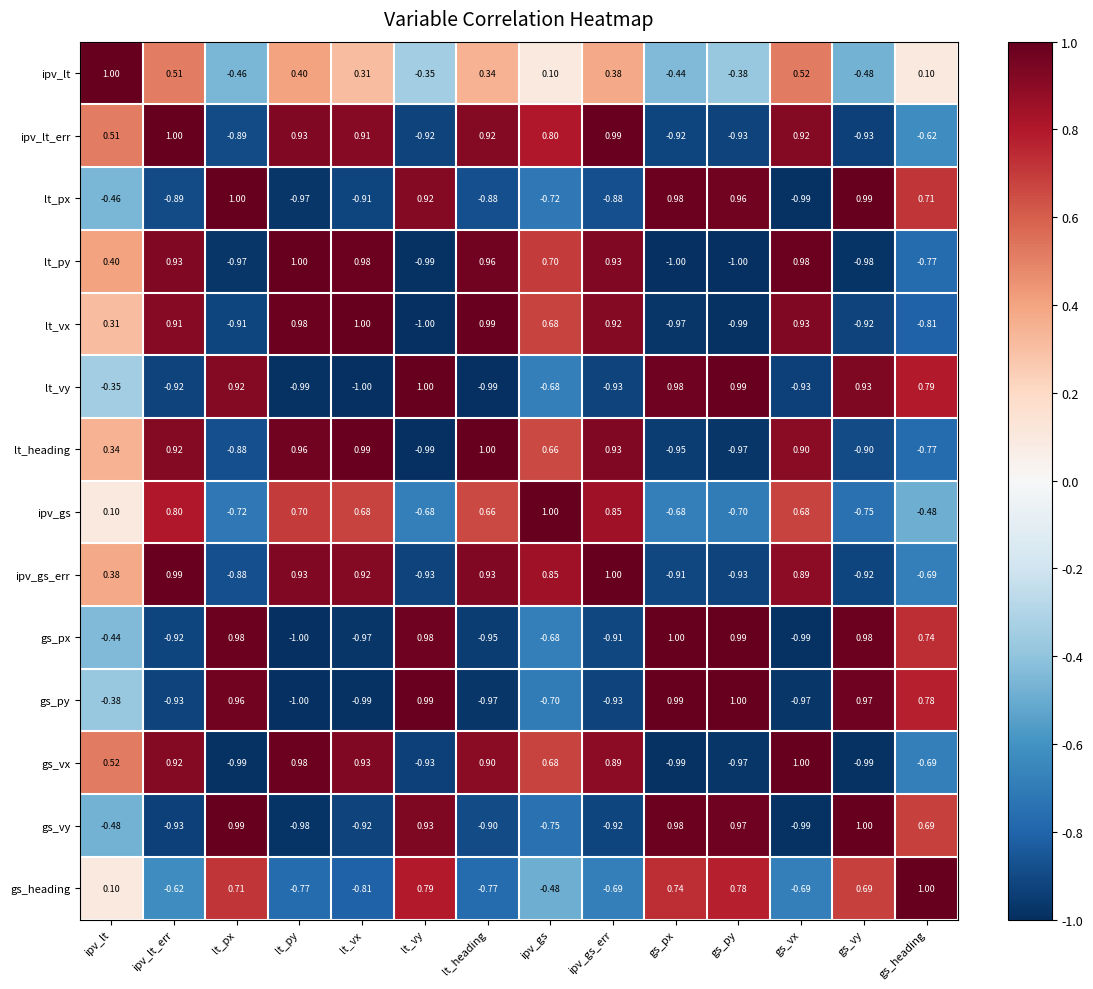

Where is gs_heading nearest to the value 0?

ipv_lt